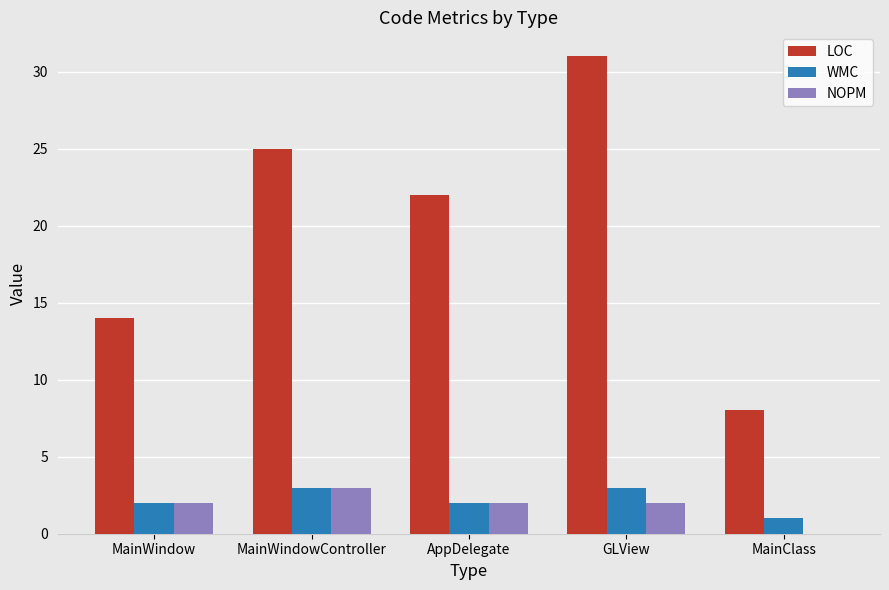

Does the chart contain stacked bars?

No